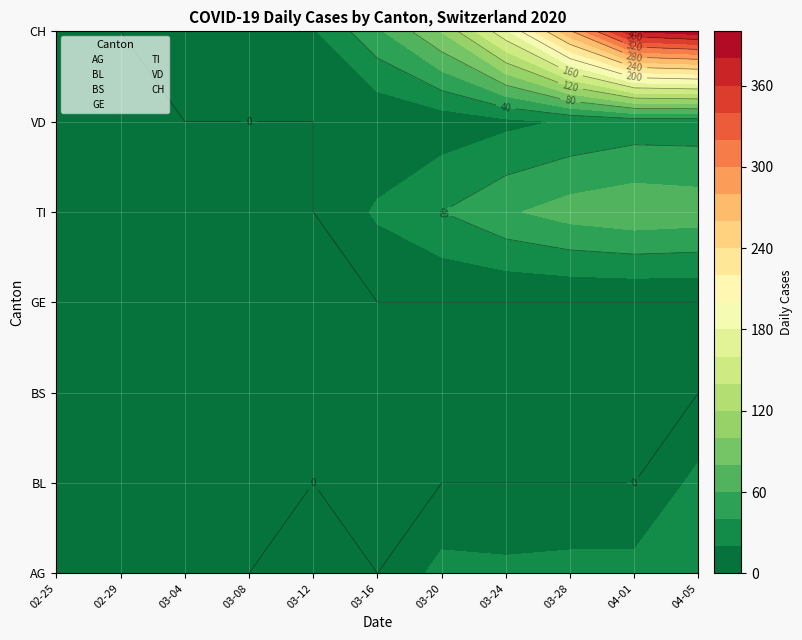

At how many categories does at least one series exceed 3?

11